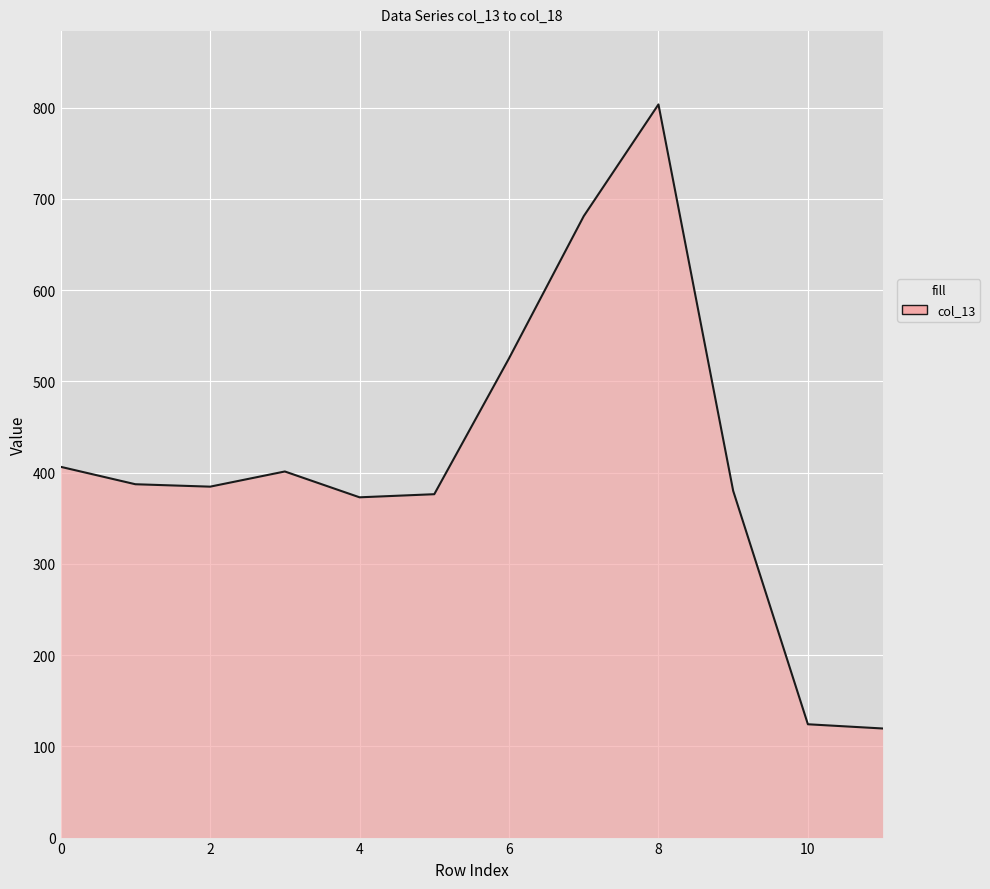

What is the minimum value shown in the chart?

119.6